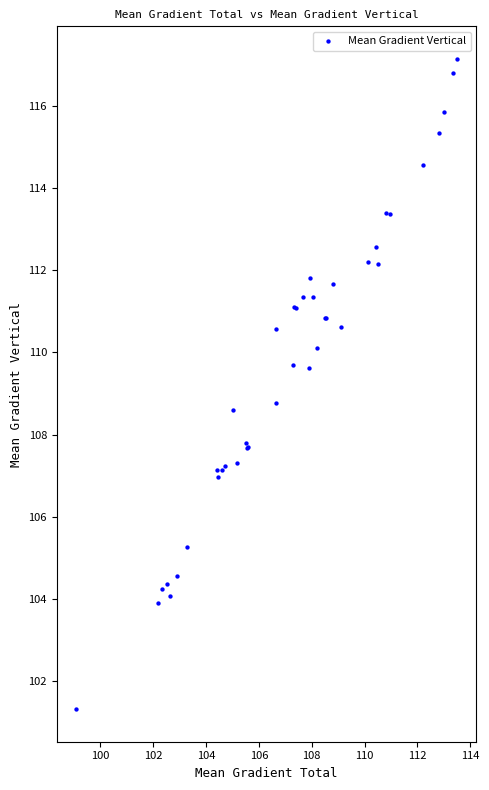

What Y value in the scatter plot is closest to 109?

108.8